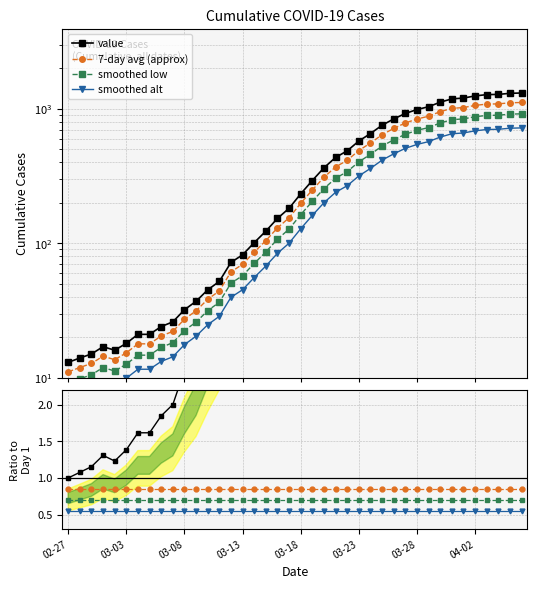

Rank the categories by value from lowest to highest.

2020-02-27, 2020-02-28, 2020-02-29, 2020-03-02, 2020-03-01, 2020-03-03, 2020-03-04, 2020-03-05, 2020-03-06, 2020-03-07, 2020-03-08, 2020-03-09, 2020-03-10, 2020-03-11, 2020-03-12, 2020-03-13, 2020-03-14, 2020-03-15, 2020-03-16, 2020-03-17, 2020-03-18, 2020-03-19, 2020-03-20, 2020-03-21, 2020-03-22, 2020-03-23, 2020-03-24, 2020-03-25, 2020-03-26, 2020-03-27, 2020-03-28, 2020-03-29, 2020-03-30, 2020-03-31, 2020-04-01, 2020-04-02, 2020-04-03, 2020-04-04, 2020-04-05, 2020-04-06